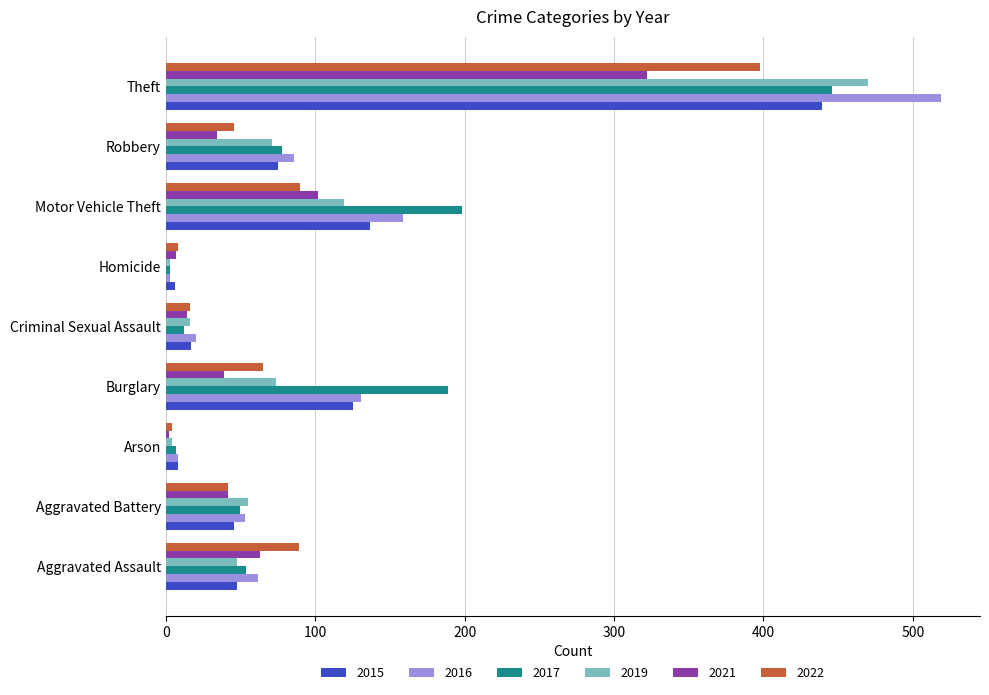

What is the difference between the highest and lowest values at Motor Vehicle Theft?

108